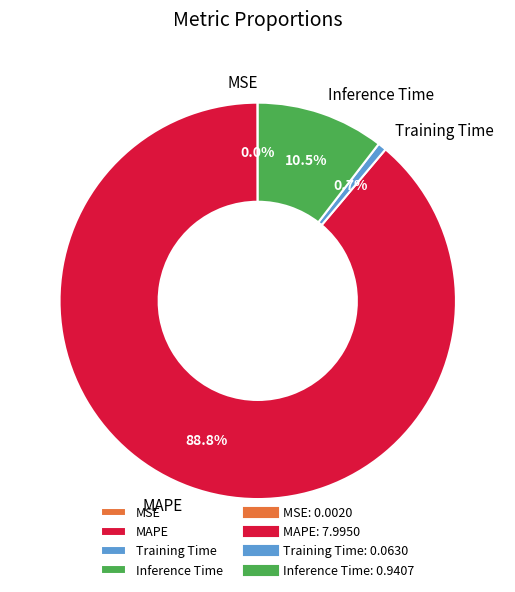

What percentage is NOT represented by Inference Time?

89.5%